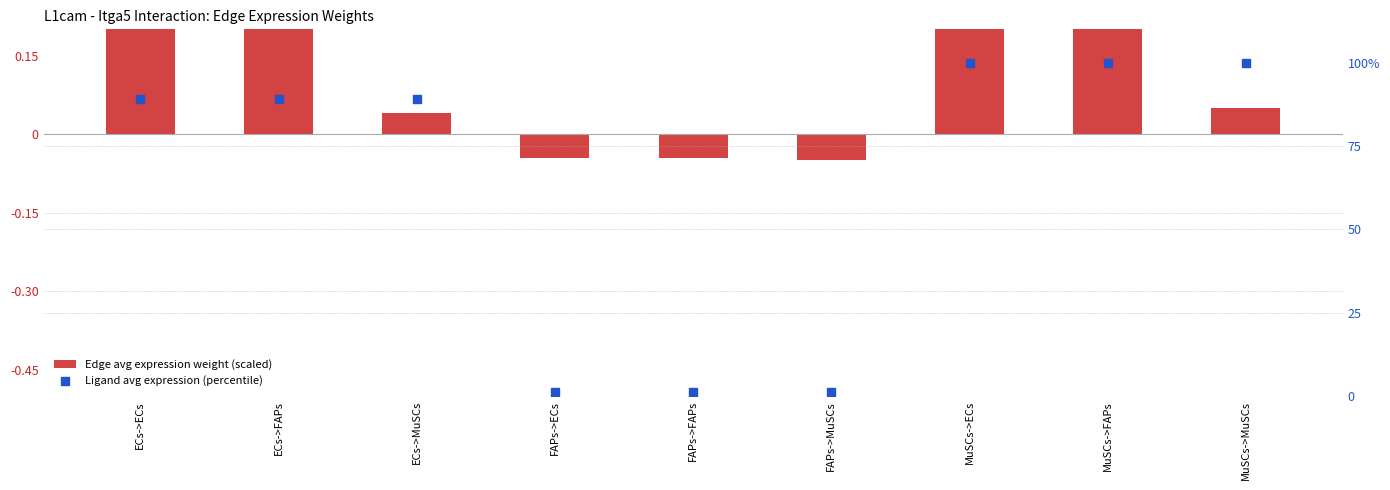

Which series has the widest spread of Y values?

Ligand avg expression (percentile)